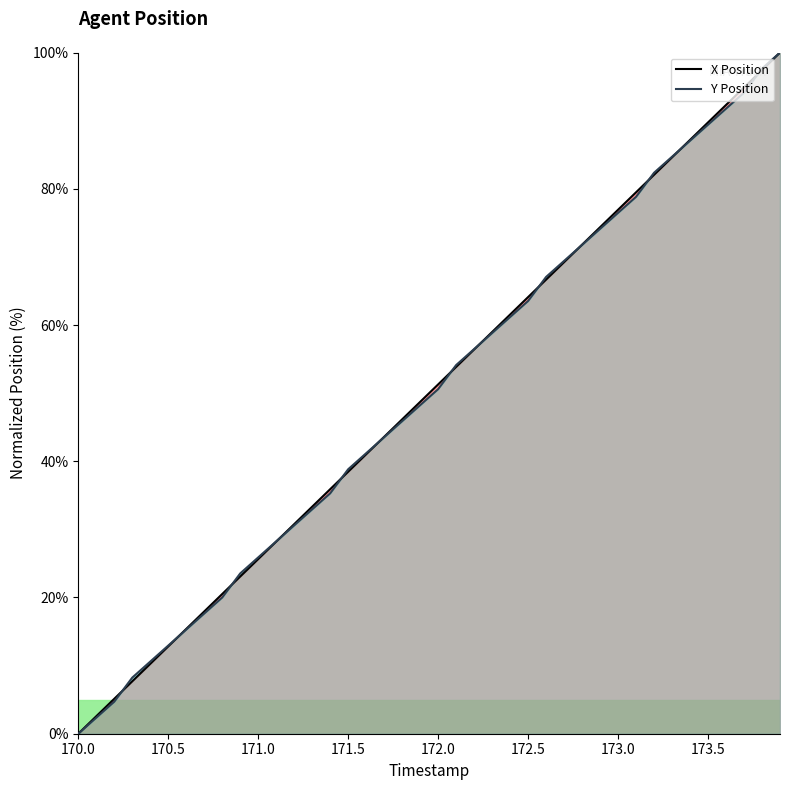

Reading right to left, what are all the values shown in this chart?

X Position: 100.0	97.4	94.9	92.3	89.7	87.2	84.6	82.1	79.5	76.9	74.4	71.8	69.2	66.7	64.1	61.5	59.0	56.4	53.8	51.3	48.7	46.2	43.6	41.0	38.5	35.9	33.3	30.8	28.2	25.6	23.1	20.5	17.9	15.4	12.8	10.3	7.7	5.1	2.6	0.0
Y Position: 100.0	97.6	94.1	91.8	89.4	87.1	84.7	82.4	78.8	76.5	74.1	71.8	69.4	67.1	63.5	61.2	58.8	56.5	54.1	50.6	48.2	45.9	43.5	41.2	38.8	35.3	32.9	30.6	28.2	25.9	23.5	20.0	17.6	15.3	12.9	10.6	8.2	4.7	2.4	0.0